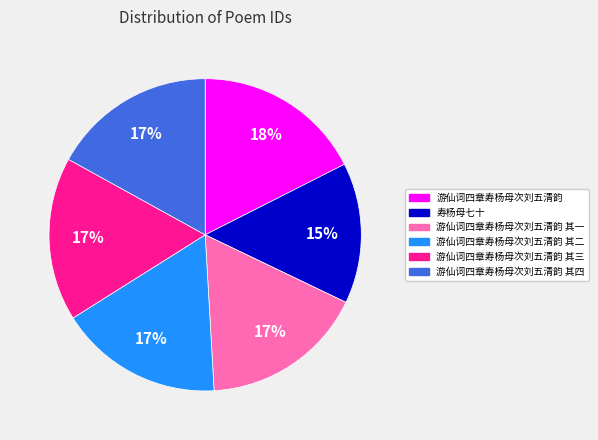

To the nearest percent, what percentage of the pie is 游仙词四章寿杨母次刘五清韵 其三?

17%